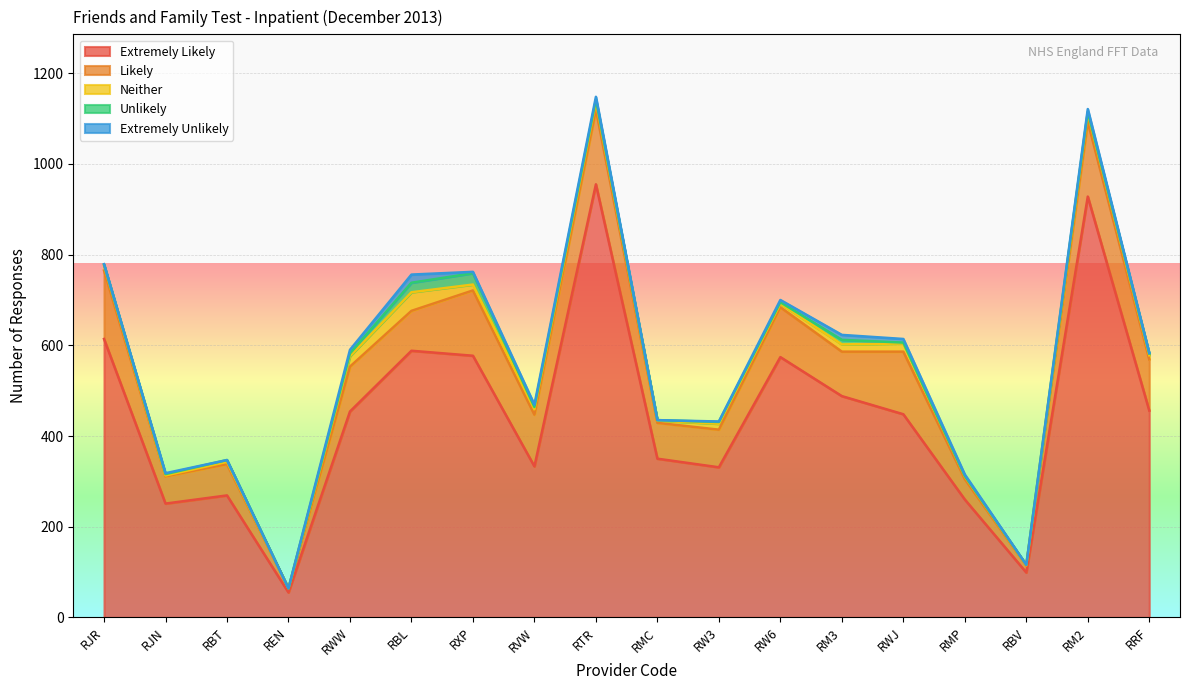

What is the label of the 18th point from the right?

RJR